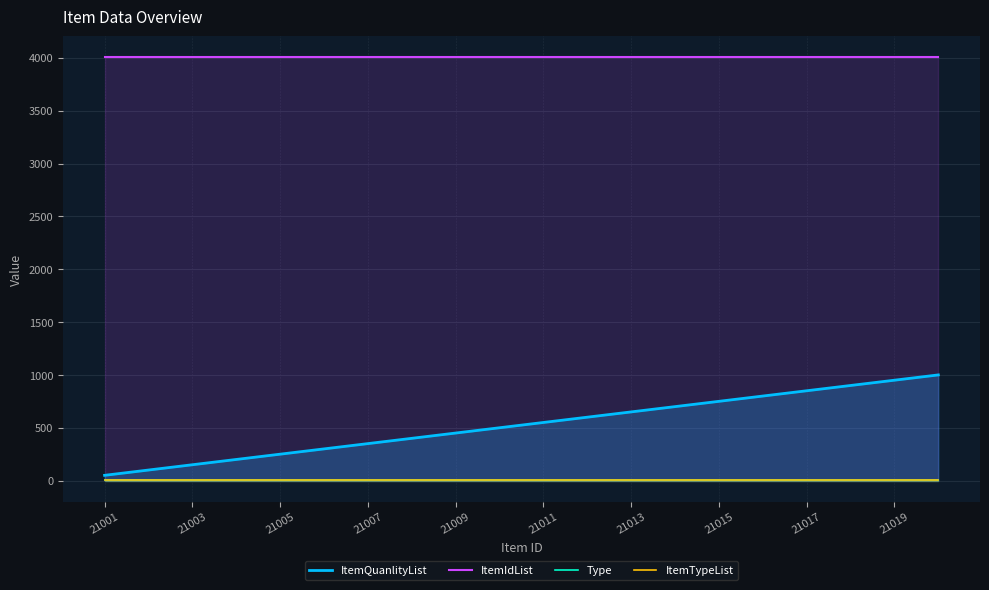

Rank the series by their maximum value, from highest to lowest.

ItemIdList, ItemQuanlityList, ItemTypeList, Type